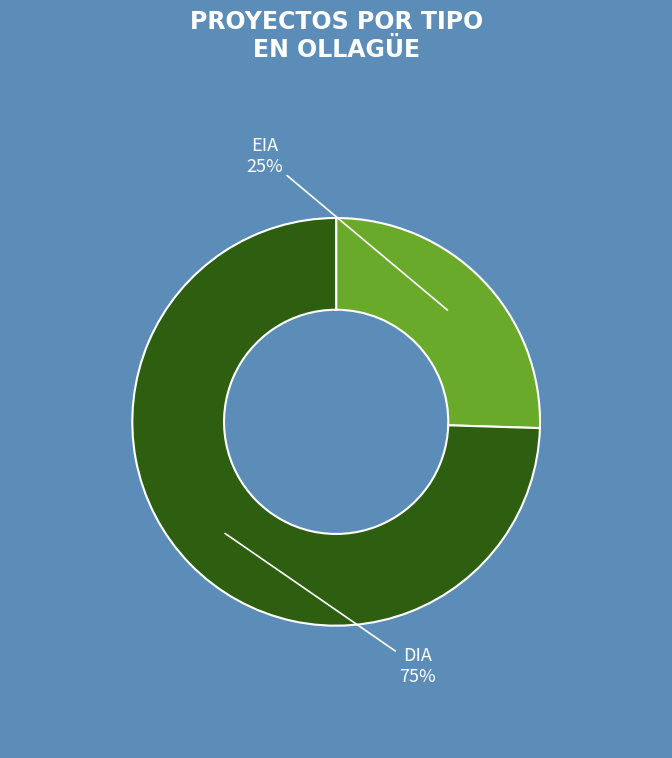

Which category has the smallest portion of the pie?

EIA